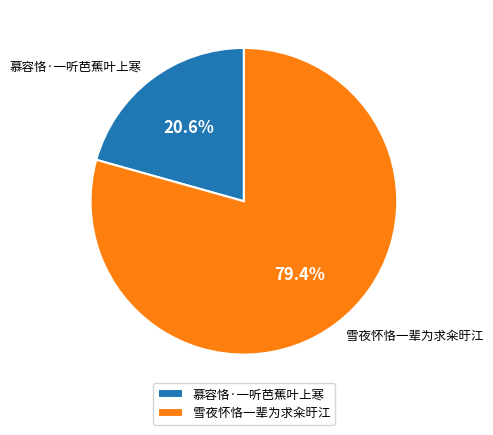

Rank the categories by value from highest to lowest.

雪夜怀恪一辈为求籴旴江, 慕容恪·一听芭蕉叶上寒